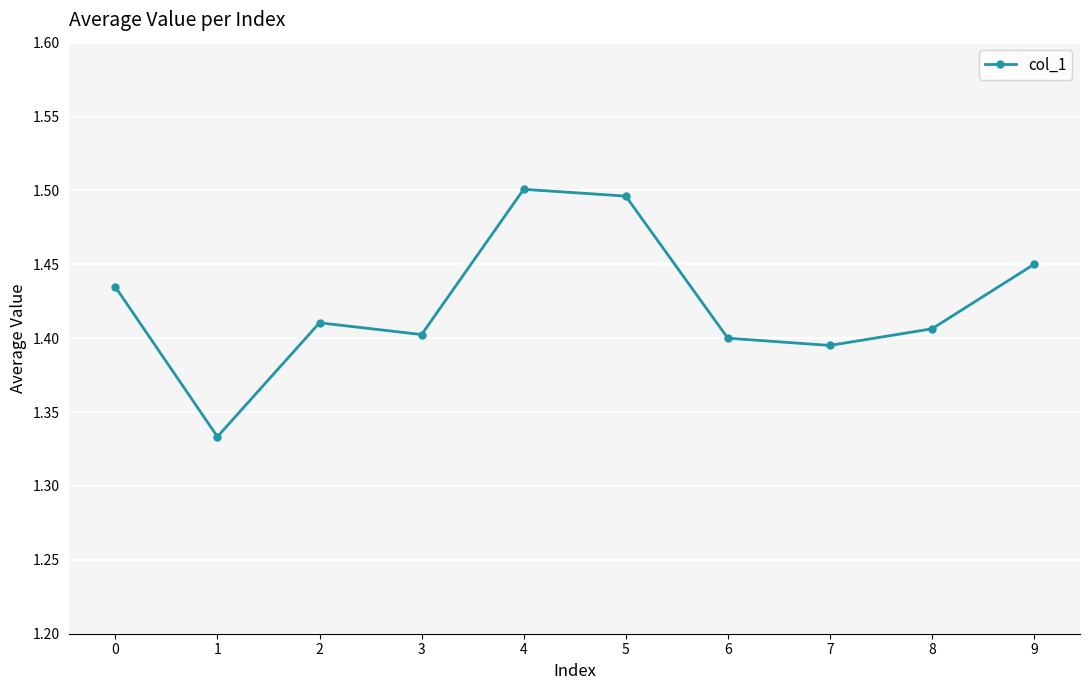

Approximately how many times larger is the value at 5 compared to 0?

1.0